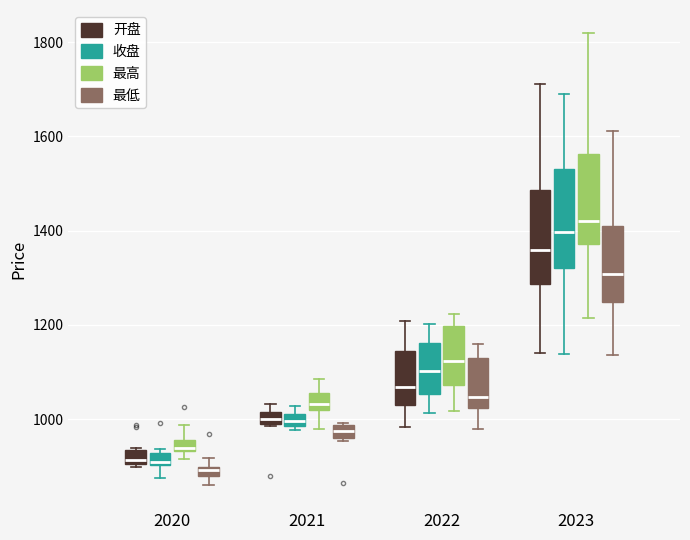

Where is the upper edge of the box for 2021 (最低) on the y-axis? The values are not printed on the chart, so give them approximately, as read against the axis.

980